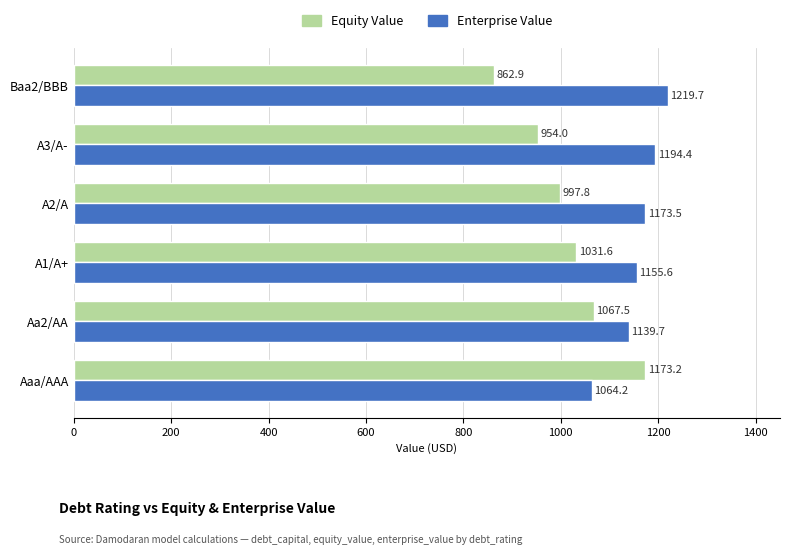

Rank the series by their maximum value, from lowest to highest.

Equity Value, Enterprise Value